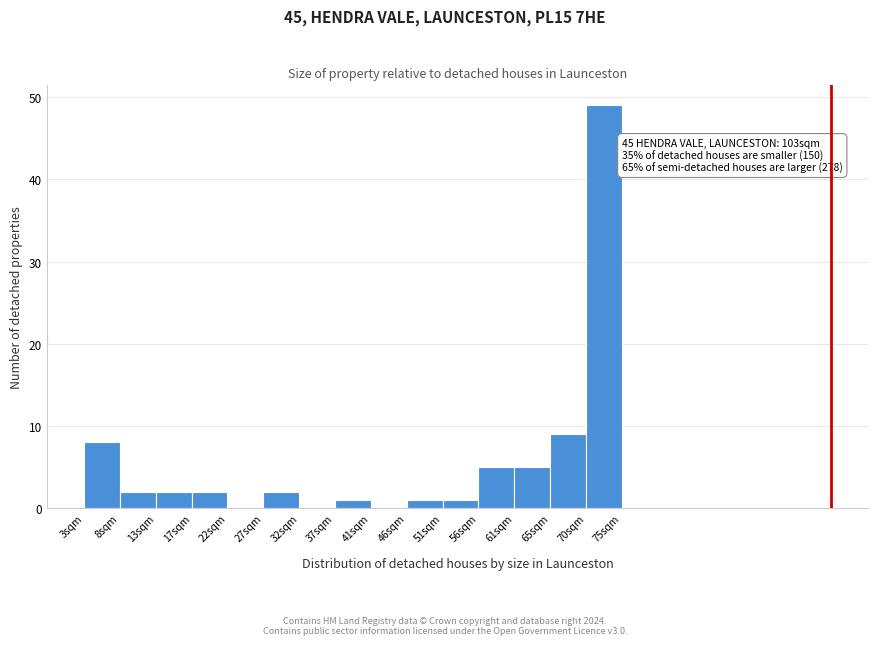

Over which range of the x-axis is the bar tallest?

70.2 to 75.0